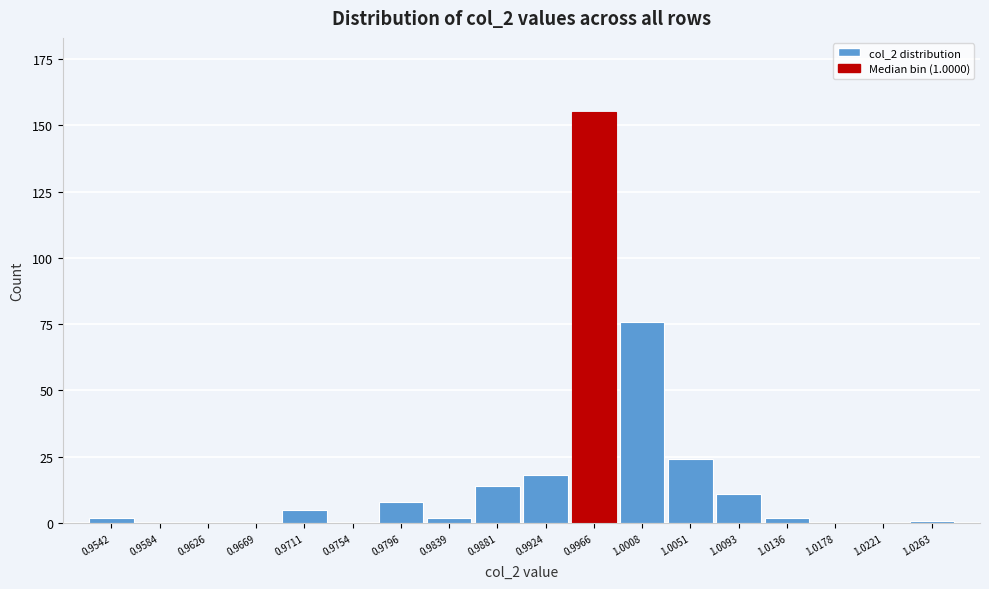

Reading left to right, transcribe all the data shown in this chart.

0.9542=2	0.9584=0	0.9626=0	0.9669=0	0.9711=5	0.9754=0	0.9796=8	0.9839=2	0.9881=14	0.9924=18	0.9966=155	1.0008=76	1.0051=24	1.0093=11	1.0136=2	1.0178=0	1.0221=0	1.0263=1